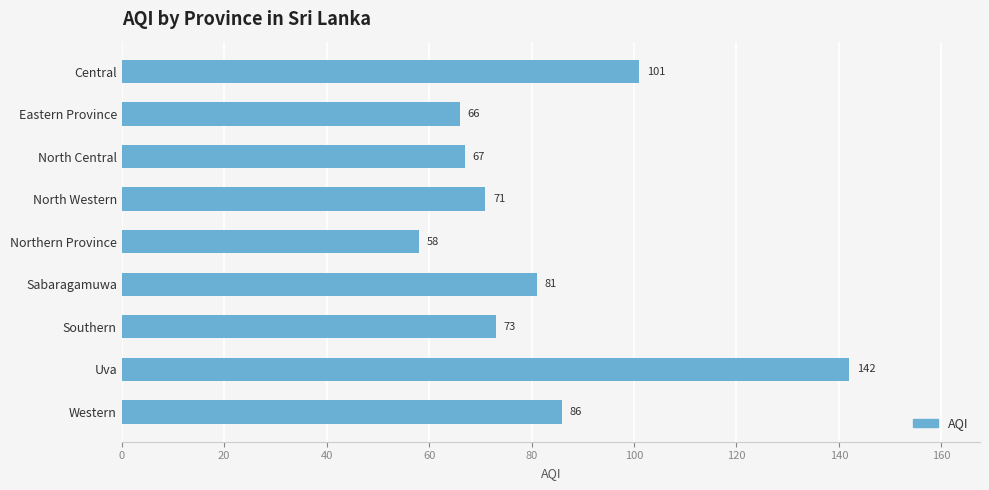

How many values are below 73?

4